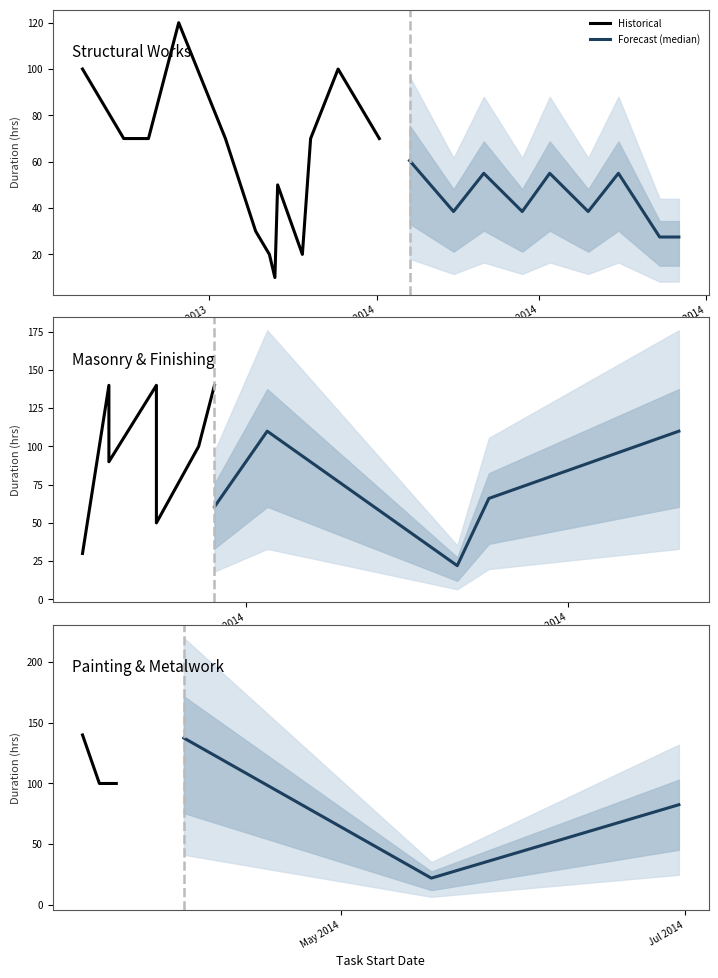

Rank the series at Jan 2014 from highest to lowest value.

Historical, Forecast (median)